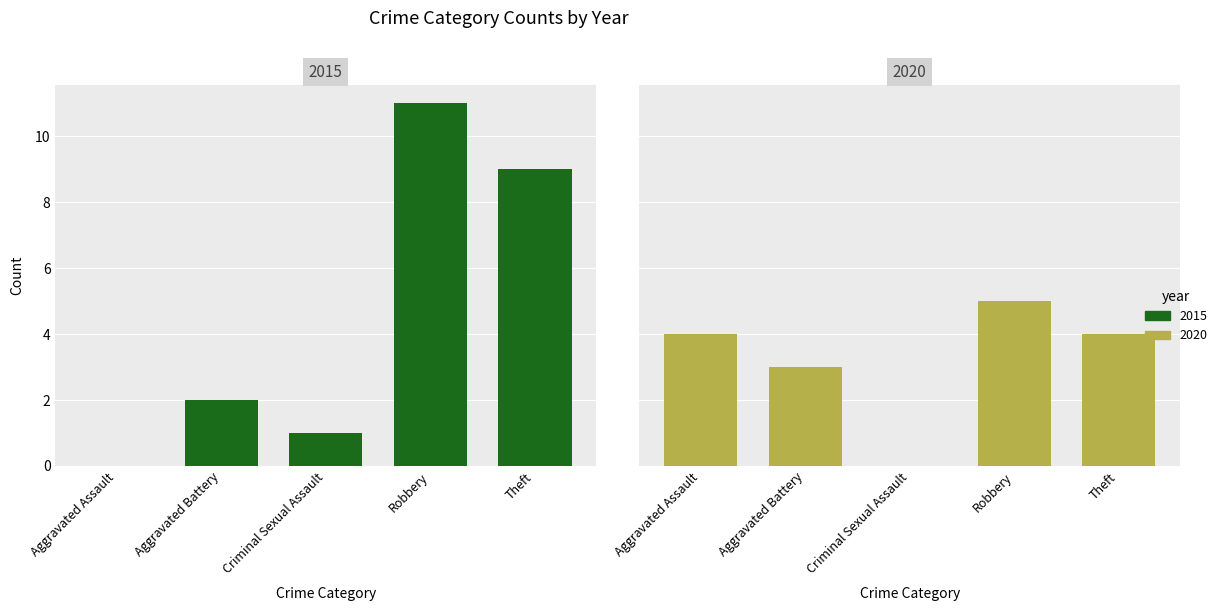

How many values in 2015 are above zero?

4